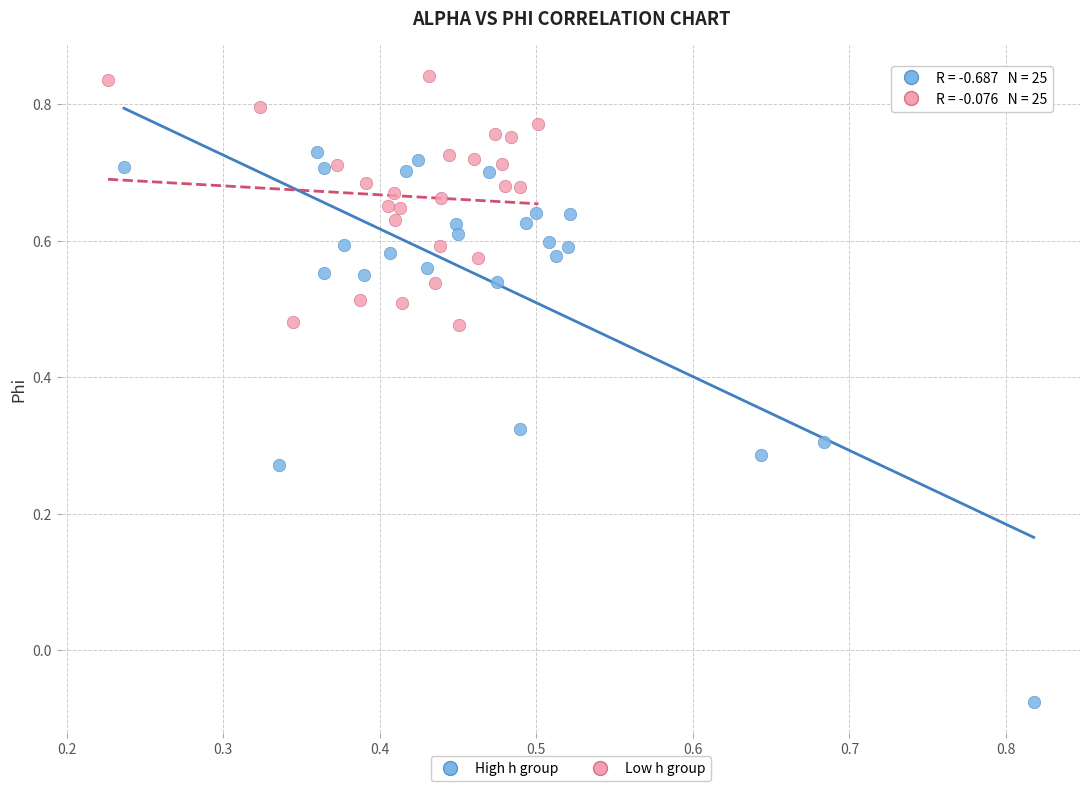

Which series reaches the maximum Y coordinate?

Low h group